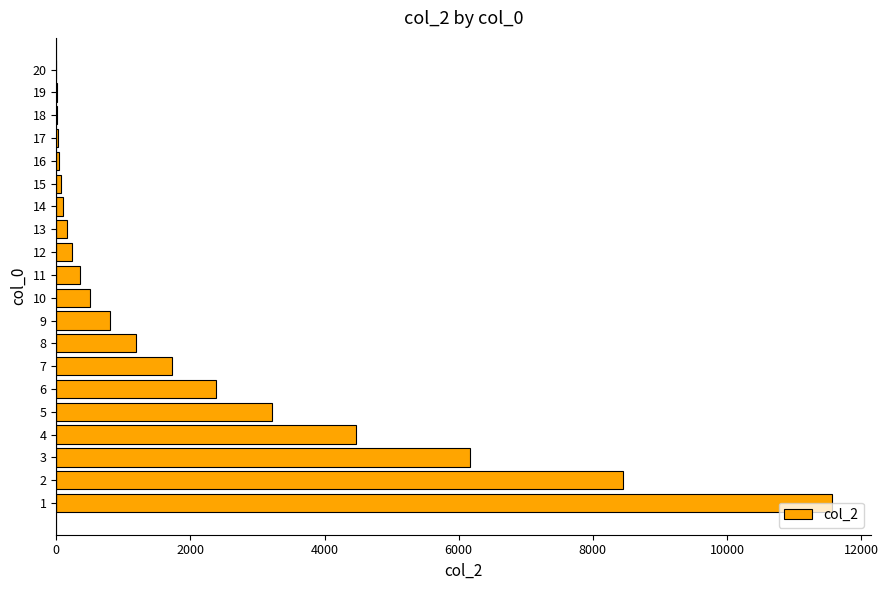

Is it true that the value at 2 is 8455?

True